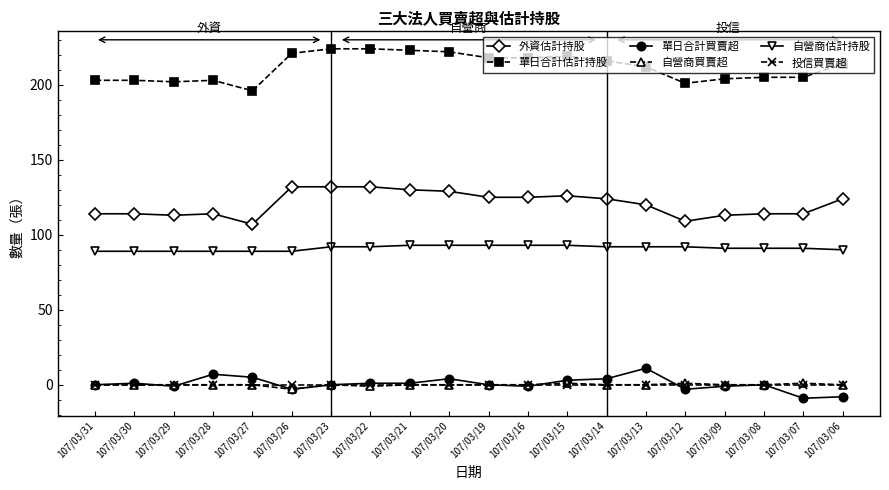

What is the difference between the maximum and minimum values in the 單日合計估計持股 series?

28